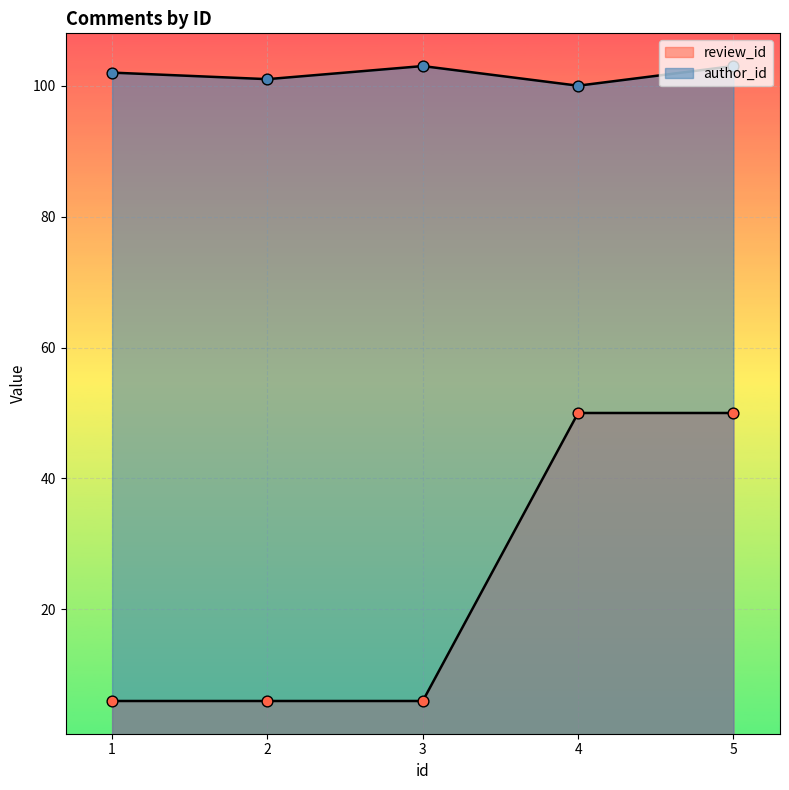

What are all the series names shown in the legend?

author_id, review_id